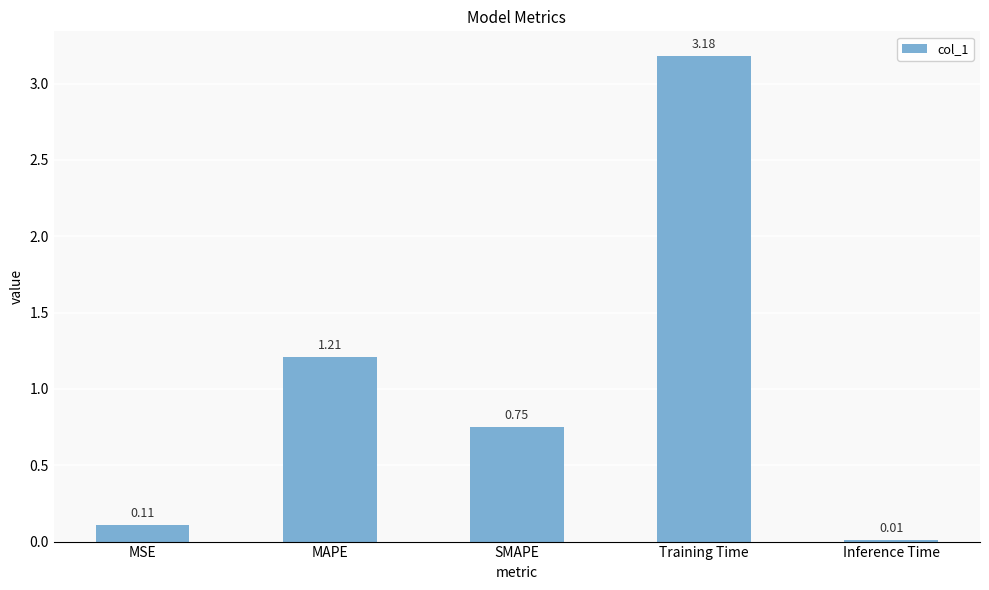

What position from the left is MSE?

1